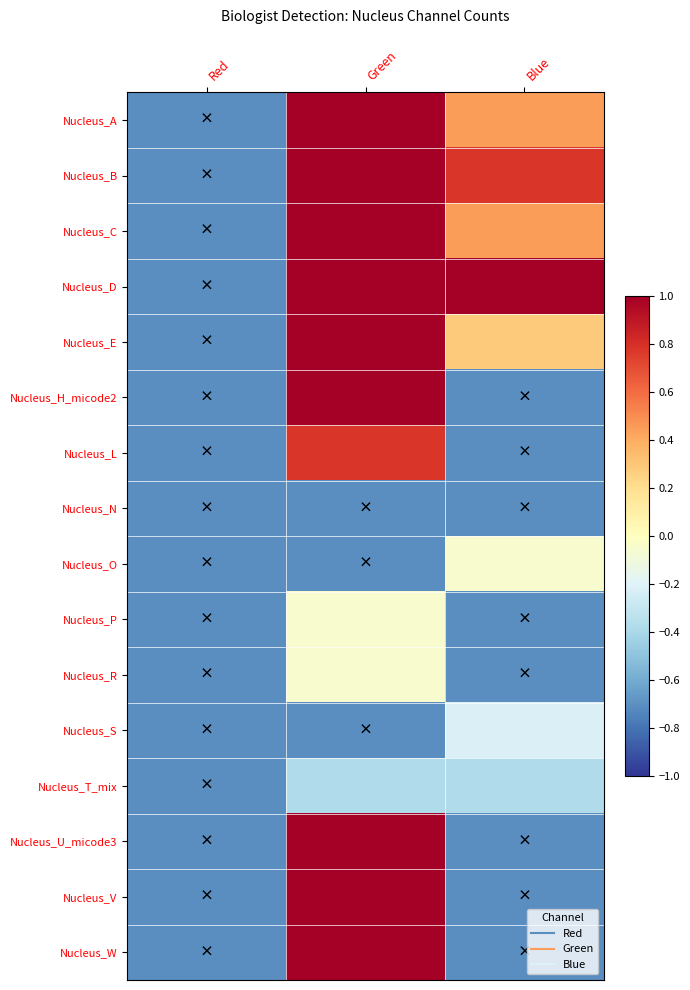

Reading right to left, extract all data points from this chart.

Nucleus_A: Blue=0.4	Green=1.0	Red=-0.7
Nucleus_B: Blue=0.8	Green=1.0	Red=-0.7
Nucleus_C: Blue=0.4	Green=1.0	Red=-0.7
Nucleus_D: Blue=1.0	Green=1.0	Red=-0.7
Nucleus_E: Blue=0.3	Green=1.0	Red=-0.7
Nucleus_H_micode2: Blue=-0.7	Green=1.0	Red=-0.7
Nucleus_L: Blue=-0.7	Green=0.8	Red=-0.7
Nucleus_N: Blue=-0.7	Green=-0.7	Red=-0.7
Nucleus_O: Blue=-0.0	Green=-0.7	Red=-0.7
Nucleus_P: Blue=-0.7	Green=-0.0	Red=-0.7
Nucleus_R: Blue=-0.7	Green=-0.0	Red=-0.7
Nucleus_S: Blue=-0.2	Green=-0.7	Red=-0.7
Nucleus_T_mix: Blue=-0.4	Green=-0.4	Red=-0.7
Nucleus_U_micode3: Blue=-0.7	Green=1.0	Red=-0.7
Nucleus_V: Blue=-0.7	Green=1.0	Red=-0.7
Nucleus_W: Blue=-0.7	Green=1.0	Red=-0.7